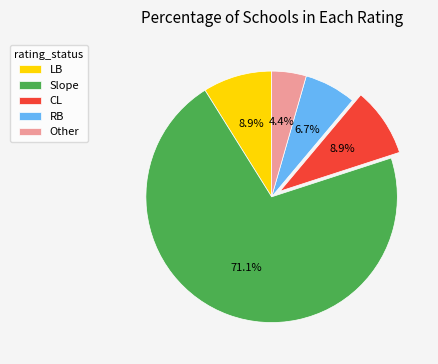

To the nearest percent, what percentage of the pie is LB?

9%